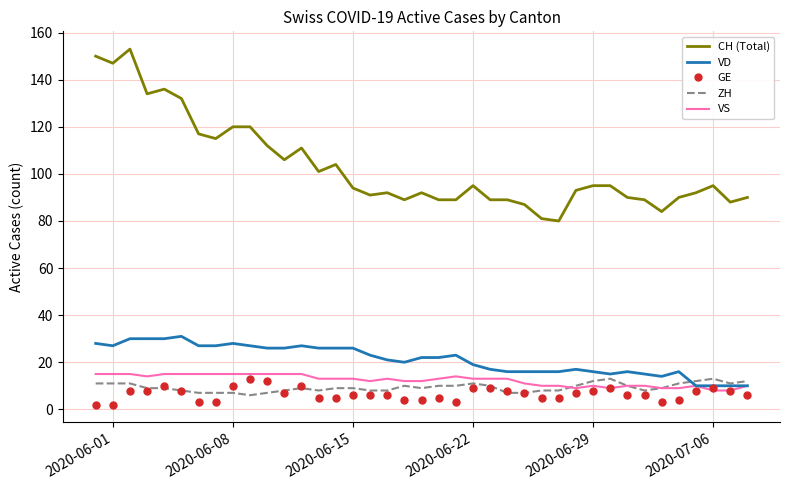

Which series has the widest spread of values?

CH (Total)